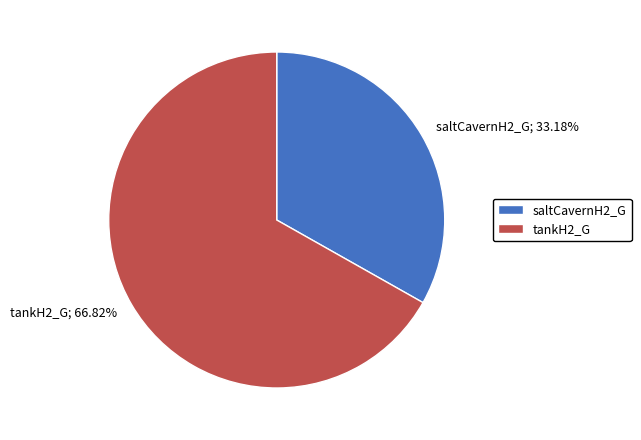

Which category has the smallest portion of the pie?

saltCavernH2_G